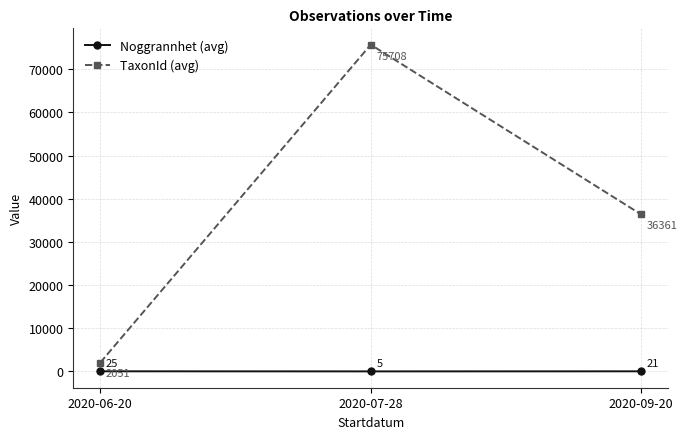

What is the sum of the Noggrannhet (avg) values at 2020-06-20 and 2020-09-20?

46.4